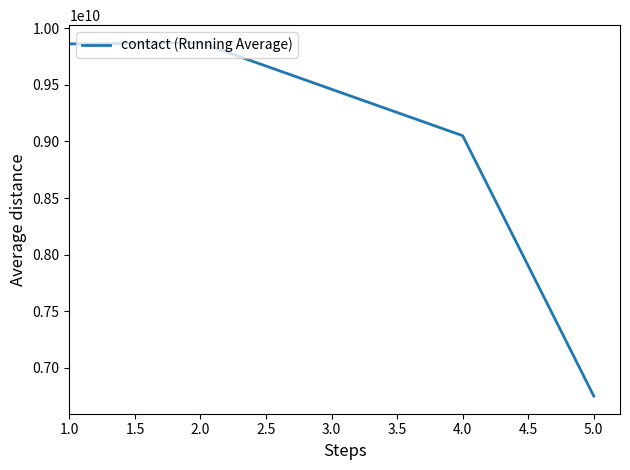

At which category does the data reach its first local peak?

2.0